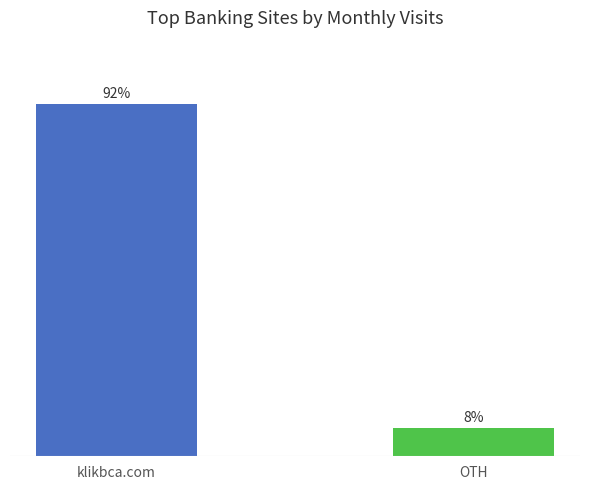

What is the sum of the values at OTH and klikbca.com?

100.0